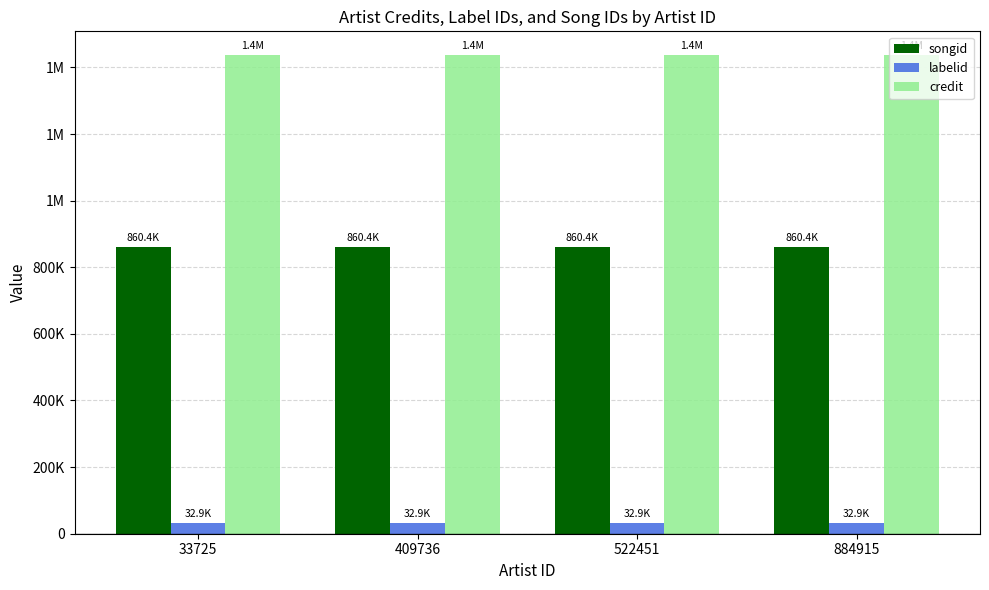

What are all the series names shown in the legend?

songid, labelid, credit